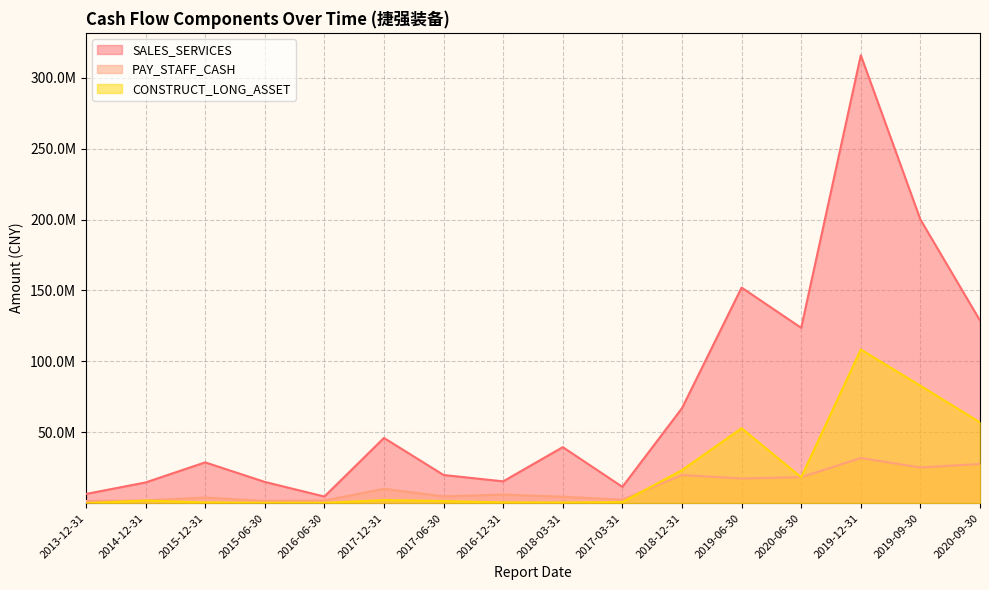

What is the difference between the highest and lowest values at 2019-12-31?

283884559.7